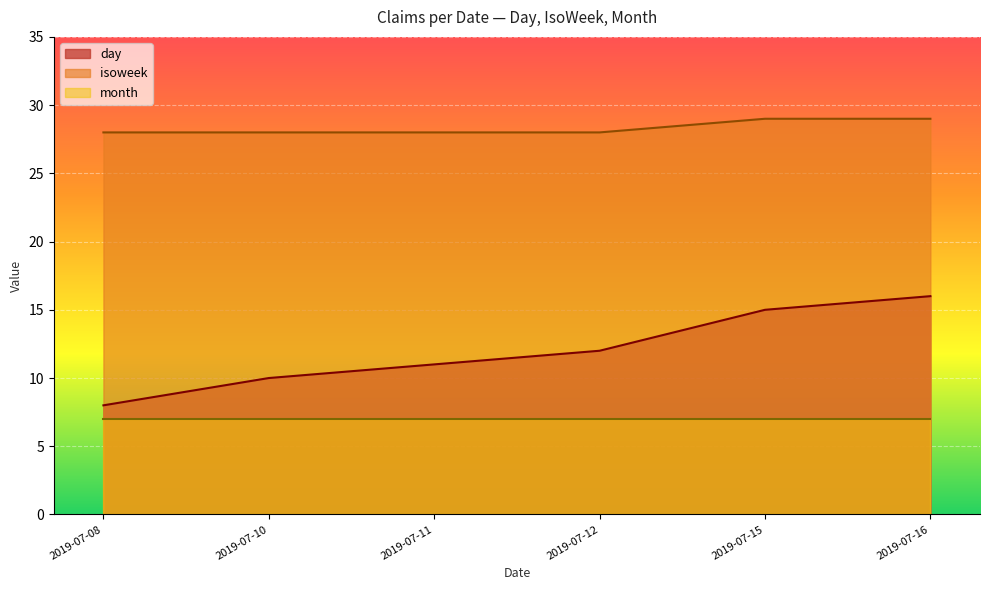

At 2019-07-10, list the series in order from smallest to largest.

month, day, isoweek